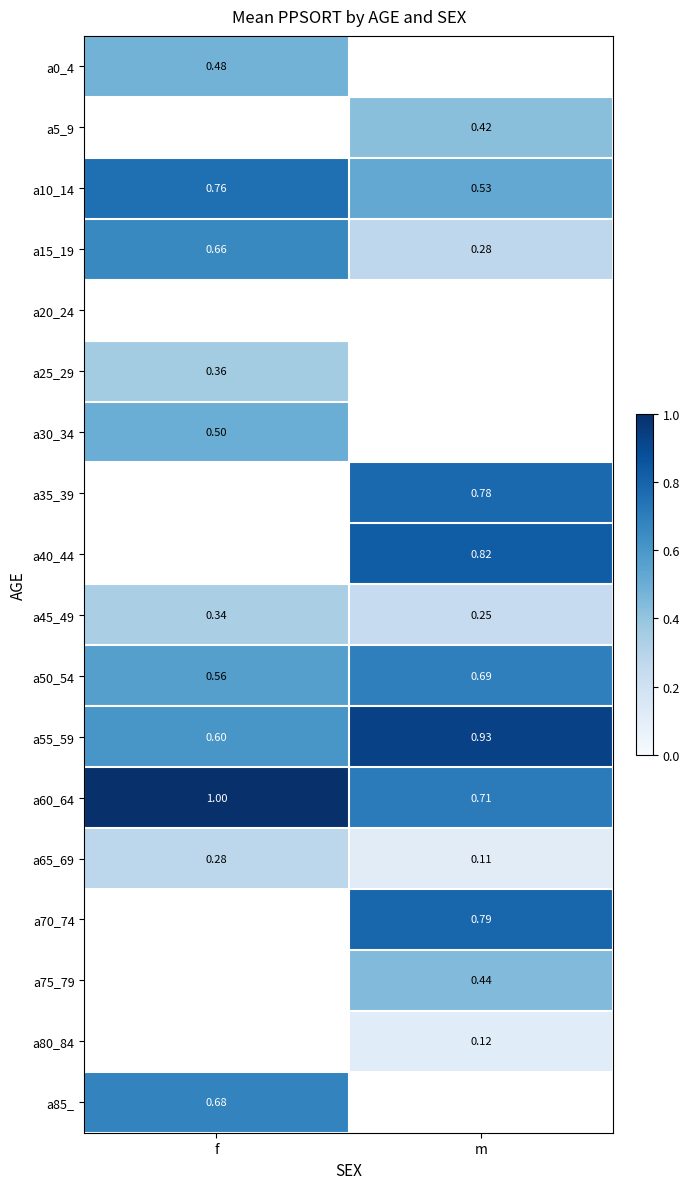

What is the spread (max minus min) of values at f?

0.7